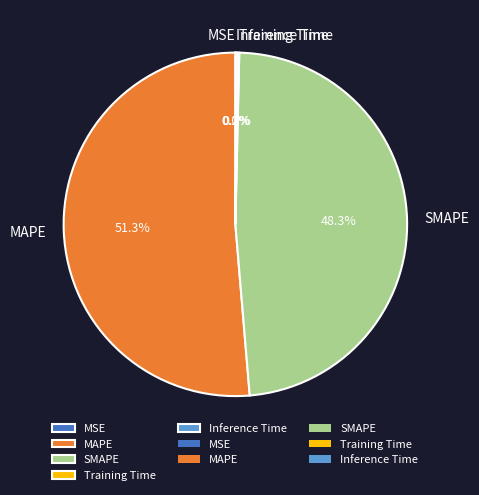

Does MAPE represent more than half of the total?

Yes